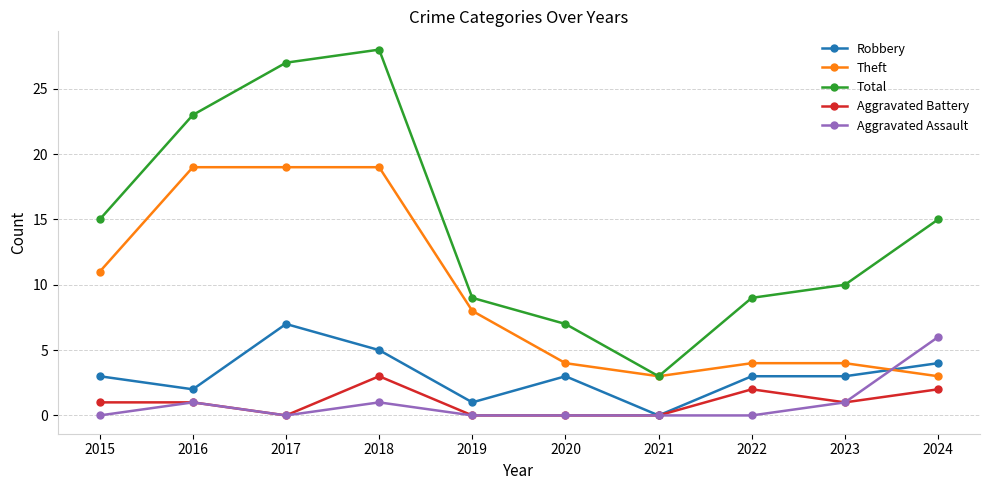

How many distinct data groups are displayed?

5